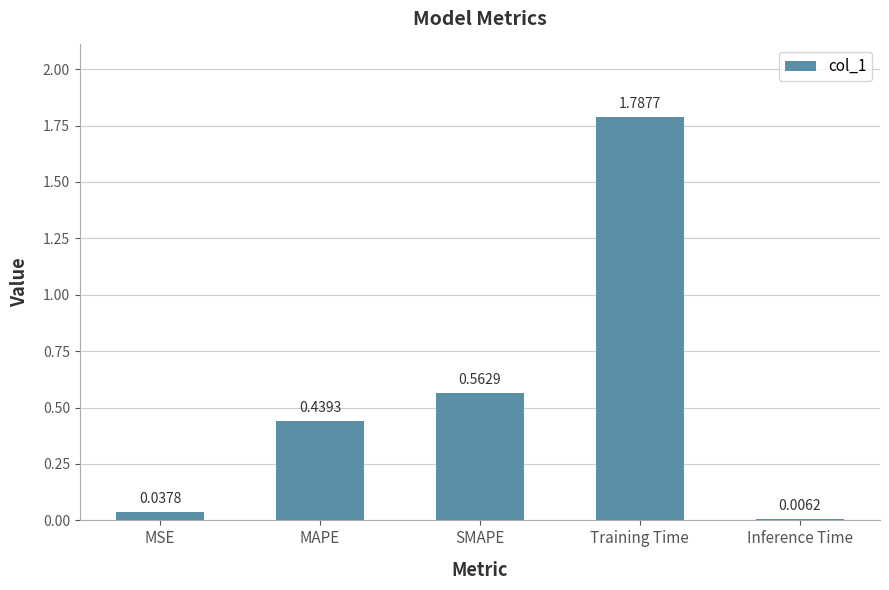

What is the sum of all values?

2.8